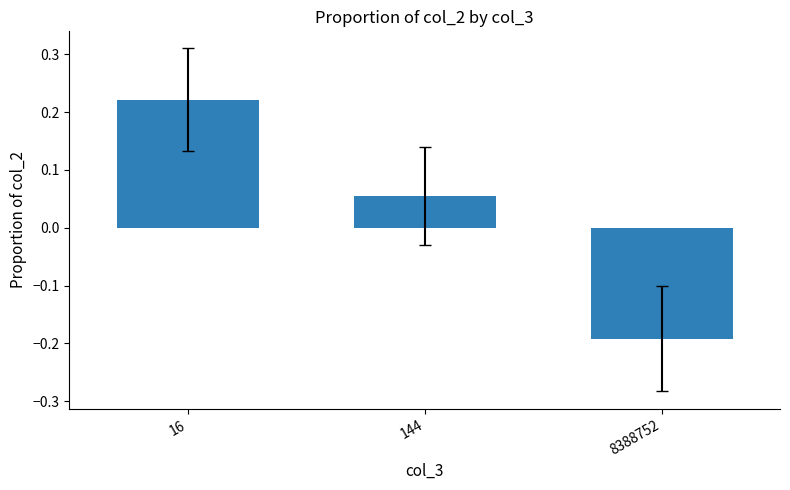

How many values are below 0?

1